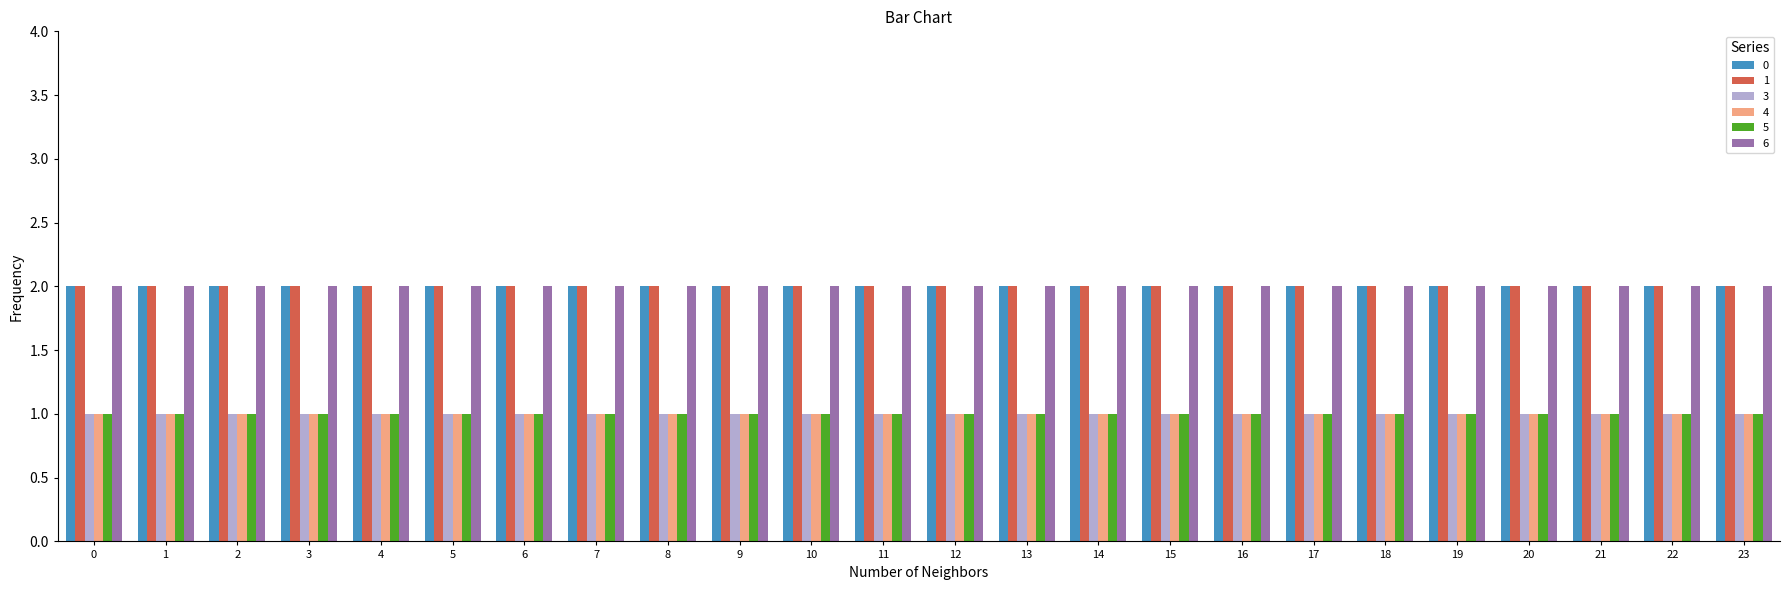

Reading left to right, list all the values displayed in this chart.

0: 2	2	2	2	2	2	2	2	2	2	2	2	2	2	2	2	2	2	2	2	2	2	2	2
1: 2	2	2	2	2	2	2	2	2	2	2	2	2	2	2	2	2	2	2	2	2	2	2	2
3: 1	1	1	1	1	1	1	1	1	1	1	1	1	1	1	1	1	1	1	1	1	1	1	1
4: 1	1	1	1	1	1	1	1	1	1	1	1	1	1	1	1	1	1	1	1	1	1	1	1
5: 1	1	1	1	1	1	1	1	1	1	1	1	1	1	1	1	1	1	1	1	1	1	1	1
6: 2	2	2	2	2	2	2	2	2	2	2	2	2	2	2	2	2	2	2	2	2	2	2	2